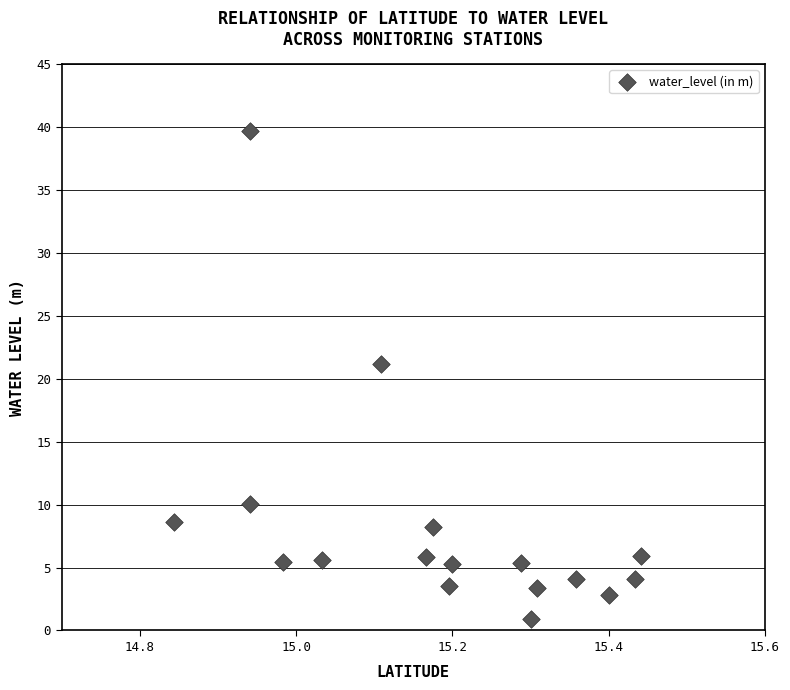

What is the range of Y values (max minus min)?

38.8